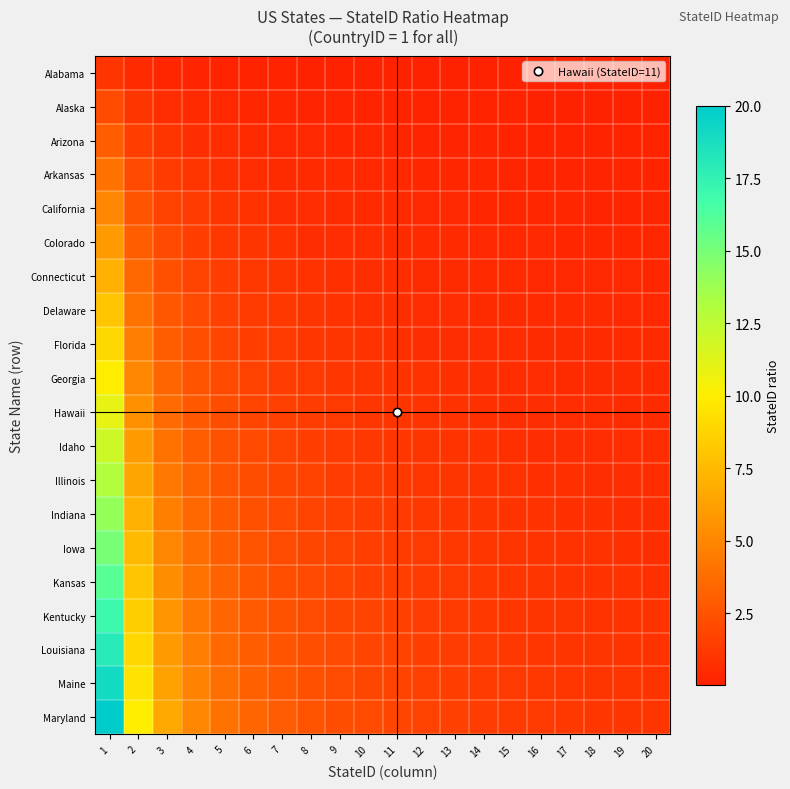

Reading left to right, what are all the values shown in this chart?

Alabama: 1=1.0	2=0.5	3=0.3	4=0.2	5=0.2	6=0.2	7=0.1	8=0.1	9=0.1	10=0.1	11=0.1	12=0.1	13=0.1	14=0.1	15=0.1	16=0.1	17=0.1	18=0.1	19=0.1	20=0.1
Alaska: 1=2.0	2=1.0	3=0.7	4=0.5	5=0.4	6=0.3	7=0.3	8=0.2	9=0.2	10=0.2	11=0.2	12=0.2	13=0.2	14=0.1	15=0.1	16=0.1	17=0.1	18=0.1	19=0.1	20=0.1
Arizona: 1=3.0	2=1.5	3=1.0	4=0.8	5=0.6	6=0.5	7=0.4	8=0.4	9=0.3	10=0.3	11=0.3	12=0.2	13=0.2	14=0.2	15=0.2	16=0.2	17=0.2	18=0.2	19=0.2	20=0.1
Arkansas: 1=4.0	2=2.0	3=1.3	4=1.0	5=0.8	6=0.7	7=0.6	8=0.5	9=0.4	10=0.4	11=0.4	12=0.3	13=0.3	14=0.3	15=0.3	16=0.2	17=0.2	18=0.2	19=0.2	20=0.2
California: 1=5.0	2=2.5	3=1.7	4=1.2	5=1.0	6=0.8	7=0.7	8=0.6	9=0.6	10=0.5	11=0.5	12=0.4	13=0.4	14=0.4	15=0.3	16=0.3	17=0.3	18=0.3	19=0.3	20=0.2
Colorado: 1=6.0	2=3.0	3=2.0	4=1.5	5=1.2	6=1.0	7=0.9	8=0.8	9=0.7	10=0.6	11=0.5	12=0.5	13=0.5	14=0.4	15=0.4	16=0.4	17=0.4	18=0.3	19=0.3	20=0.3
Connecticut: 1=7.0	2=3.5	3=2.3	4=1.8	5=1.4	6=1.2	7=1.0	8=0.9	9=0.8	10=0.7	11=0.6	12=0.6	13=0.5	14=0.5	15=0.5	16=0.4	17=0.4	18=0.4	19=0.4	20=0.3
Delaware: 1=8.0	2=4.0	3=2.7	4=2.0	5=1.6	6=1.3	7=1.1	8=1.0	9=0.9	10=0.8	11=0.7	12=0.7	13=0.6	14=0.6	15=0.5	16=0.5	17=0.5	18=0.4	19=0.4	20=0.4
Florida: 1=9.0	2=4.5	3=3.0	4=2.2	5=1.8	6=1.5	7=1.3	8=1.1	9=1.0	10=0.9	11=0.8	12=0.8	13=0.7	14=0.6	15=0.6	16=0.6	17=0.5	18=0.5	19=0.5	20=0.5
Georgia: 1=10.0	2=5.0	3=3.3	4=2.5	5=2.0	6=1.7	7=1.4	8=1.2	9=1.1	10=1.0	11=0.9	12=0.8	13=0.8	14=0.7	15=0.7	16=0.6	17=0.6	18=0.6	19=0.5	20=0.5
Hawaii: 1=11.0	2=5.5	3=3.7	4=2.8	5=2.2	6=1.8	7=1.6	8=1.4	9=1.2	10=1.1	11=1.0	12=0.9	13=0.8	14=0.8	15=0.7	16=0.7	17=0.6	18=0.6	19=0.6	20=0.6
Idaho: 1=12.0	2=6.0	3=4.0	4=3.0	5=2.4	6=2.0	7=1.7	8=1.5	9=1.3	10=1.2	11=1.1	12=1.0	13=0.9	14=0.9	15=0.8	16=0.8	17=0.7	18=0.7	19=0.6	20=0.6
Illinois: 1=13.0	2=6.5	3=4.3	4=3.2	5=2.6	6=2.2	7=1.9	8=1.6	9=1.4	10=1.3	11=1.2	12=1.1	13=1.0	14=0.9	15=0.9	16=0.8	17=0.8	18=0.7	19=0.7	20=0.7
Indiana: 1=14.0	2=7.0	3=4.7	4=3.5	5=2.8	6=2.3	7=2.0	8=1.8	9=1.6	10=1.4	11=1.3	12=1.2	13=1.1	14=1.0	15=0.9	16=0.9	17=0.8	18=0.8	19=0.7	20=0.7
Iowa: 1=15.0	2=7.5	3=5.0	4=3.8	5=3.0	6=2.5	7=2.1	8=1.9	9=1.7	10=1.5	11=1.4	12=1.2	13=1.2	14=1.1	15=1.0	16=0.9	17=0.9	18=0.8	19=0.8	20=0.8
Kansas: 1=16.0	2=8.0	3=5.3	4=4.0	5=3.2	6=2.7	7=2.3	8=2.0	9=1.8	10=1.6	11=1.5	12=1.3	13=1.2	14=1.1	15=1.1	16=1.0	17=0.9	18=0.9	19=0.8	20=0.8
Kentucky: 1=17.0	2=8.5	3=5.7	4=4.2	5=3.4	6=2.8	7=2.4	8=2.1	9=1.9	10=1.7	11=1.5	12=1.4	13=1.3	14=1.2	15=1.1	16=1.1	17=1.0	18=0.9	19=0.9	20=0.8
Louisiana: 1=18.0	2=9.0	3=6.0	4=4.5	5=3.6	6=3.0	7=2.6	8=2.2	9=2.0	10=1.8	11=1.6	12=1.5	13=1.4	14=1.3	15=1.2	16=1.1	17=1.1	18=1.0	19=0.9	20=0.9
Maine: 1=19.0	2=9.5	3=6.3	4=4.8	5=3.8	6=3.2	7=2.7	8=2.4	9=2.1	10=1.9	11=1.7	12=1.6	13=1.5	14=1.4	15=1.3	16=1.2	17=1.1	18=1.1	19=1.0	20=0.9
Maryland: 1=20.0	2=10.0	3=6.7	4=5.0	5=4.0	6=3.3	7=2.9	8=2.5	9=2.2	10=2.0	11=1.8	12=1.7	13=1.5	14=1.4	15=1.3	16=1.2	17=1.2	18=1.1	19=1.1	20=1.0